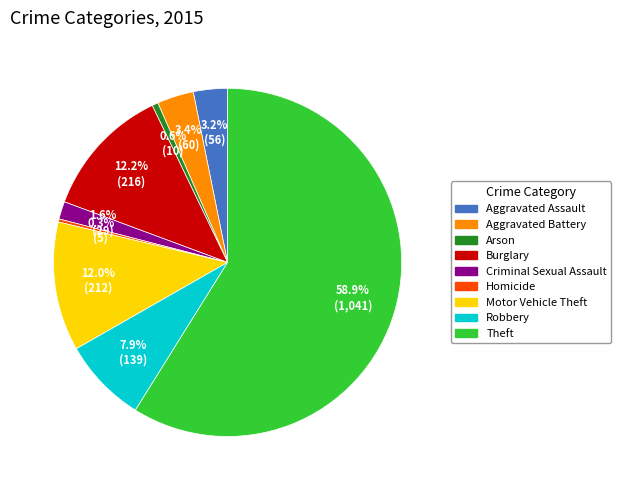

What is the majority slice?

Theft